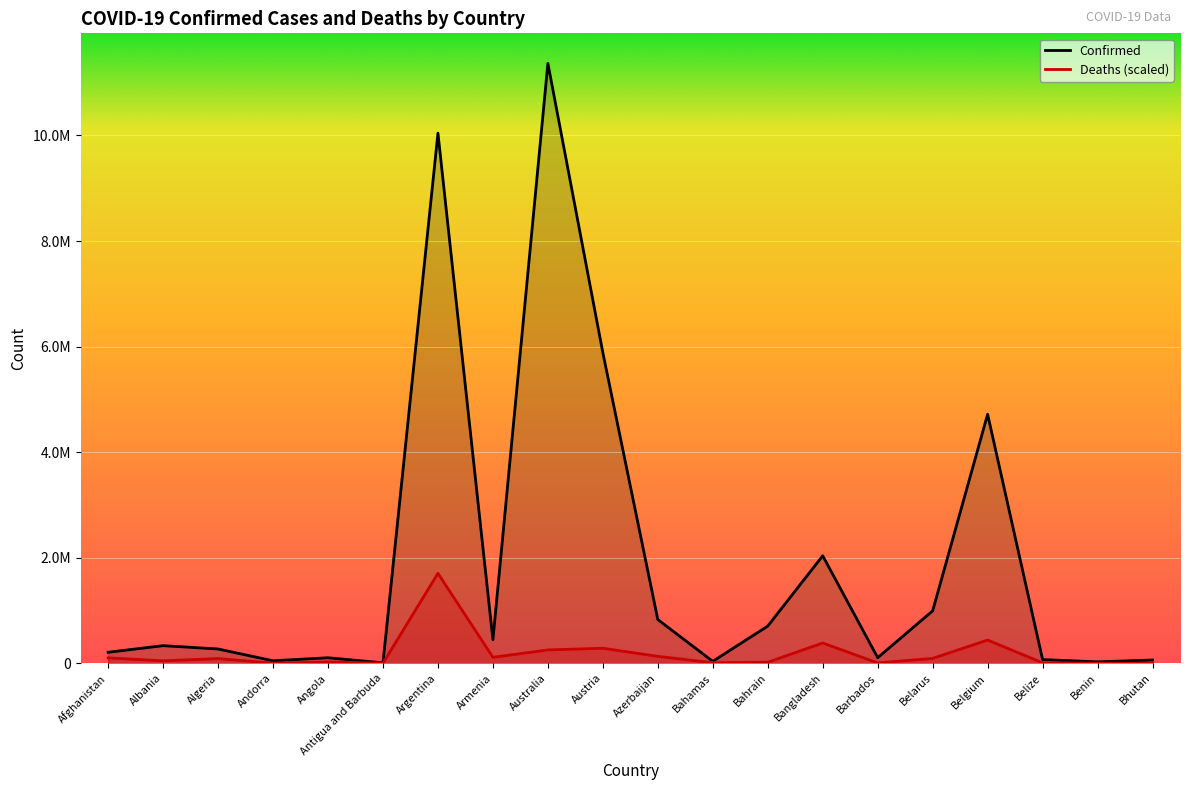

Rank the categories by Confirmed value from lowest to highest.

Antigua and Barbuda, Benin, Bahamas, Andorra, Bhutan, Belize, Angola, Barbados, Afghanistan, Algeria, Albania, Armenia, Bahrain, Azerbaijan, Belarus, Bangladesh, Belgium, Austria, Argentina, Australia